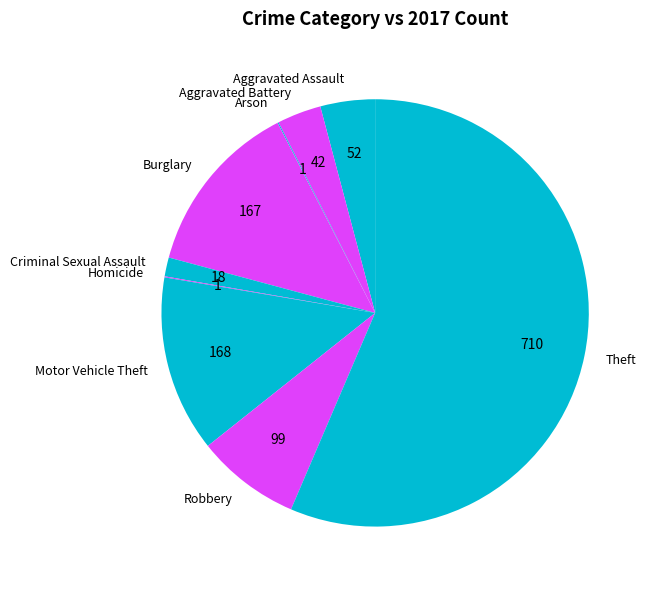

Which category accounts for the majority?

Theft